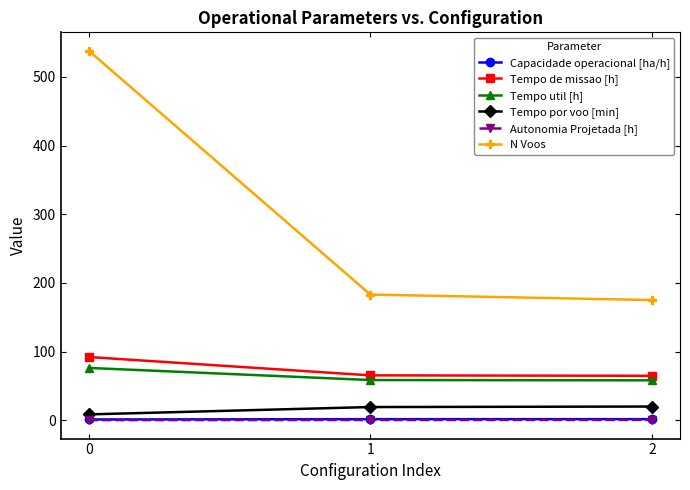

The N Voos series shows 538.0 at 0. True or false?

True